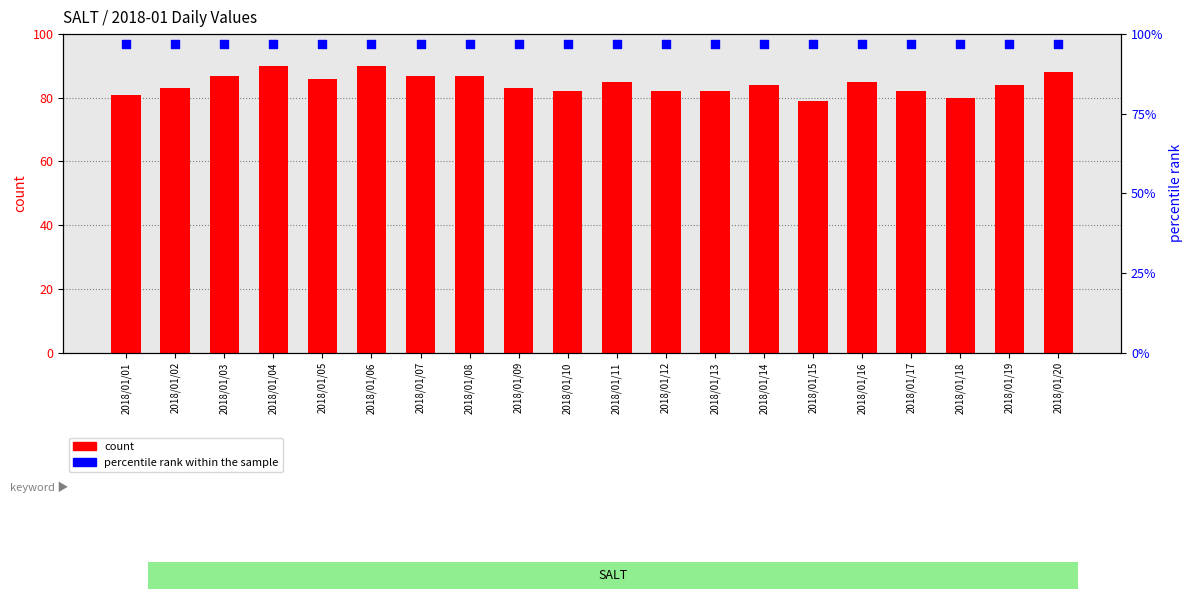

At how many categories does at least one series exceed 96?

20